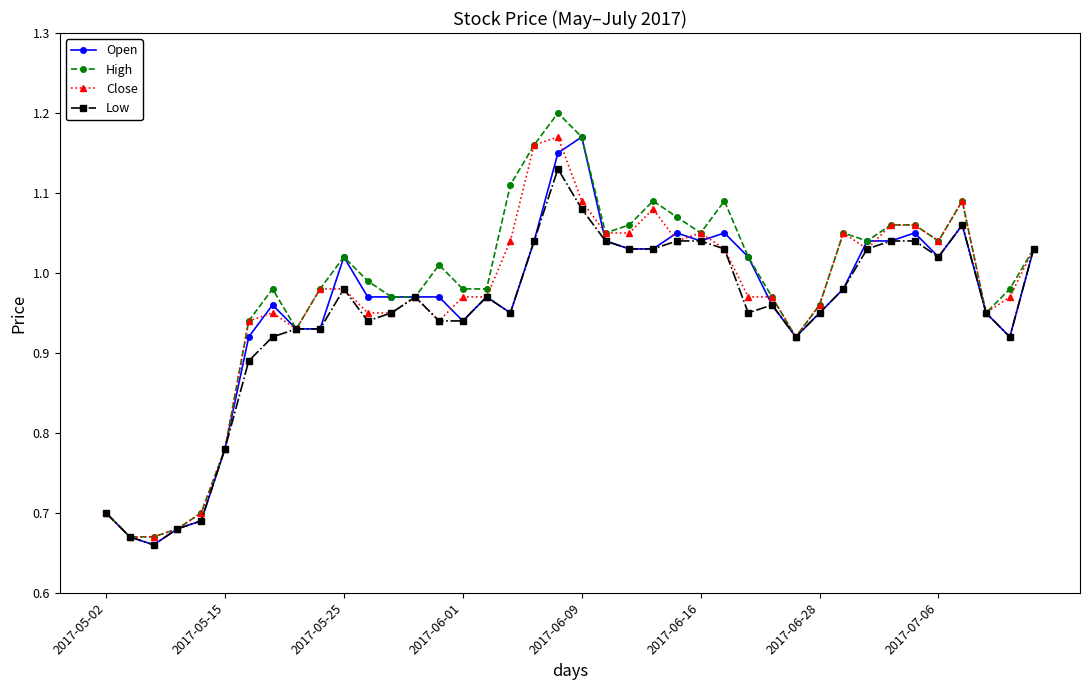

At how many categories does at least one series exceed 1?

20